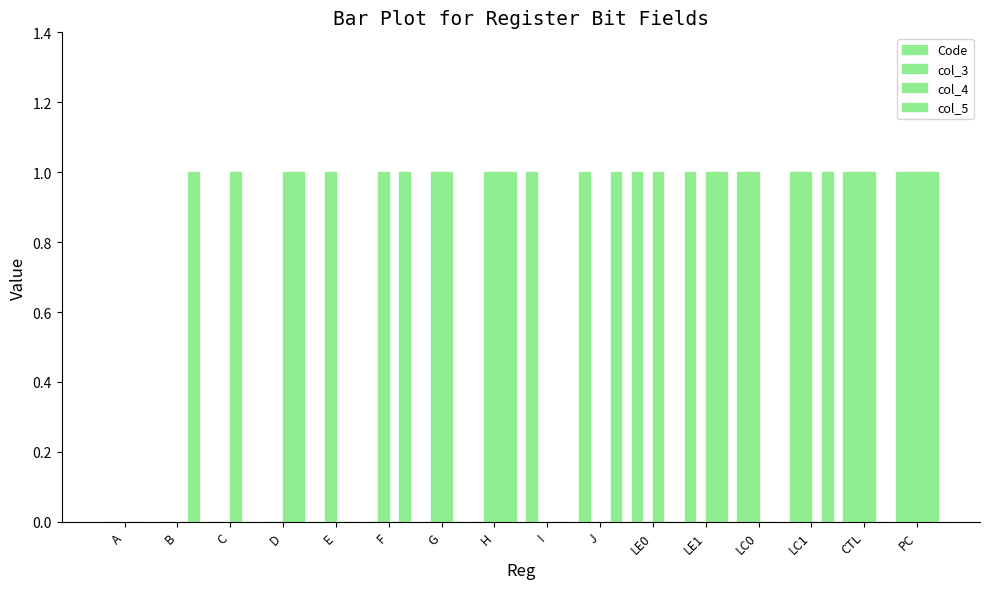

What is the highest value of the col_3 series?

1